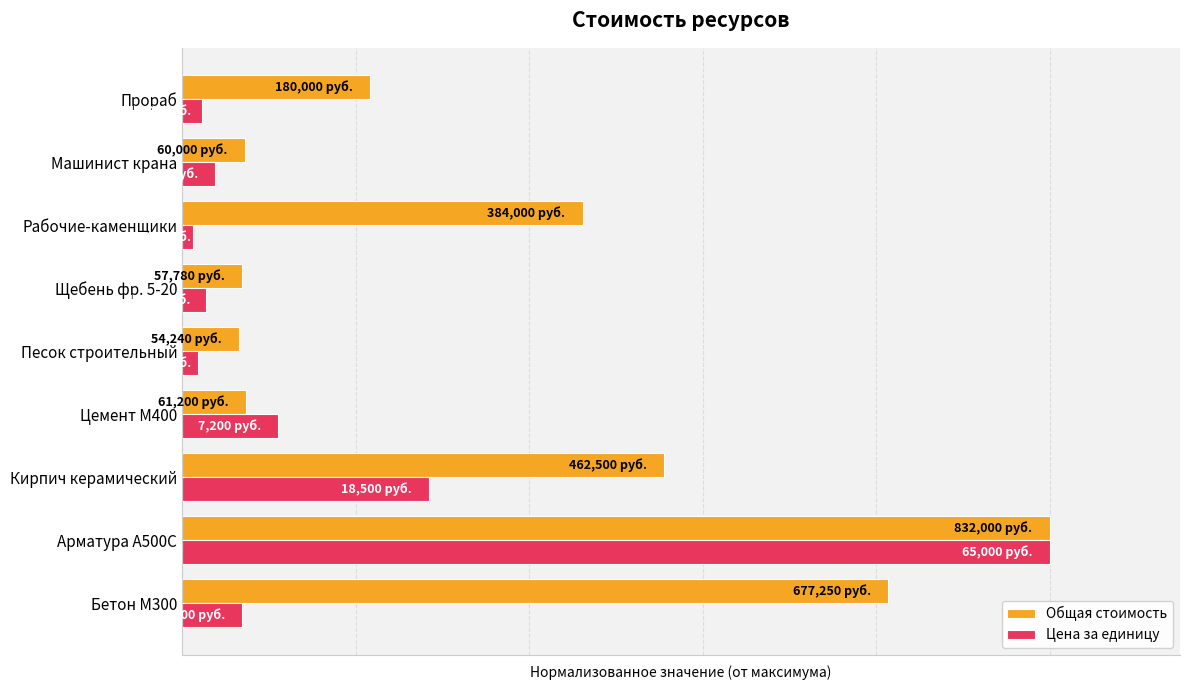

Rank the series by their maximum value, from highest to lowest.

Общая стоимость, Цена за единицу